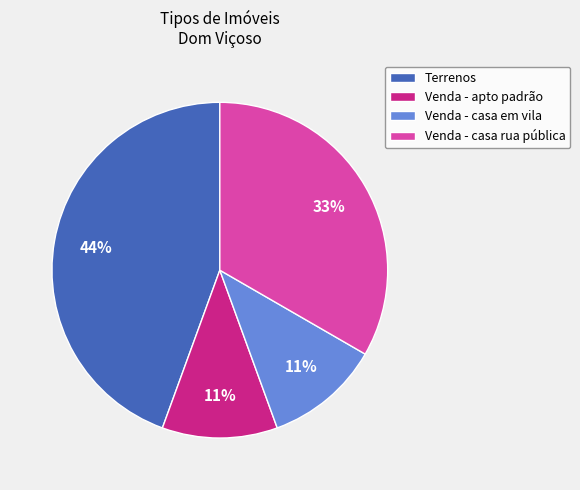

What is the largest slice in the pie chart?

Terrenos